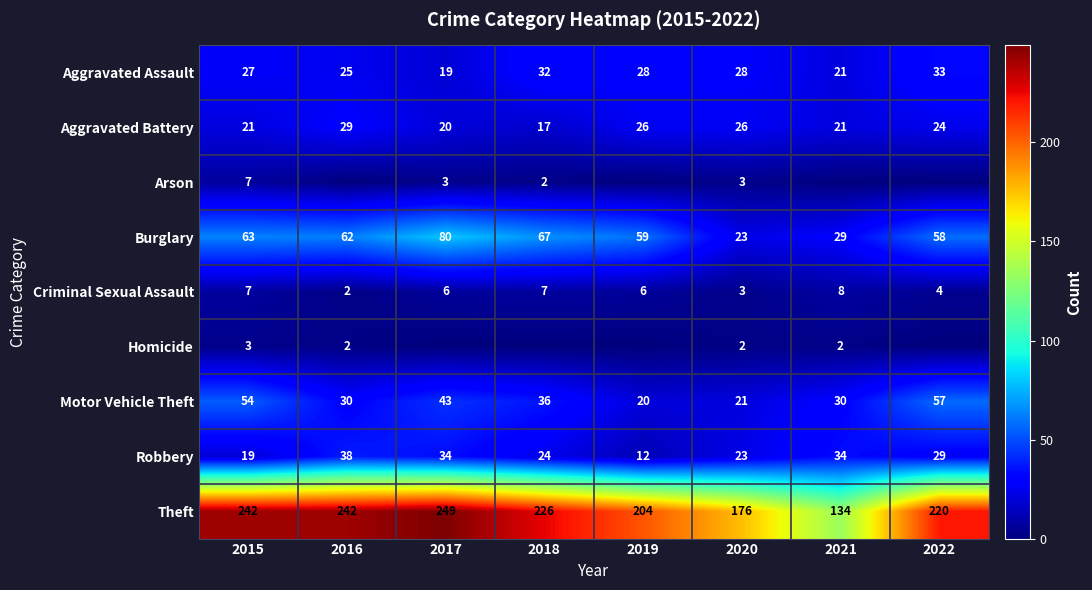

What is the spread (max minus min) of values at 2015?

239